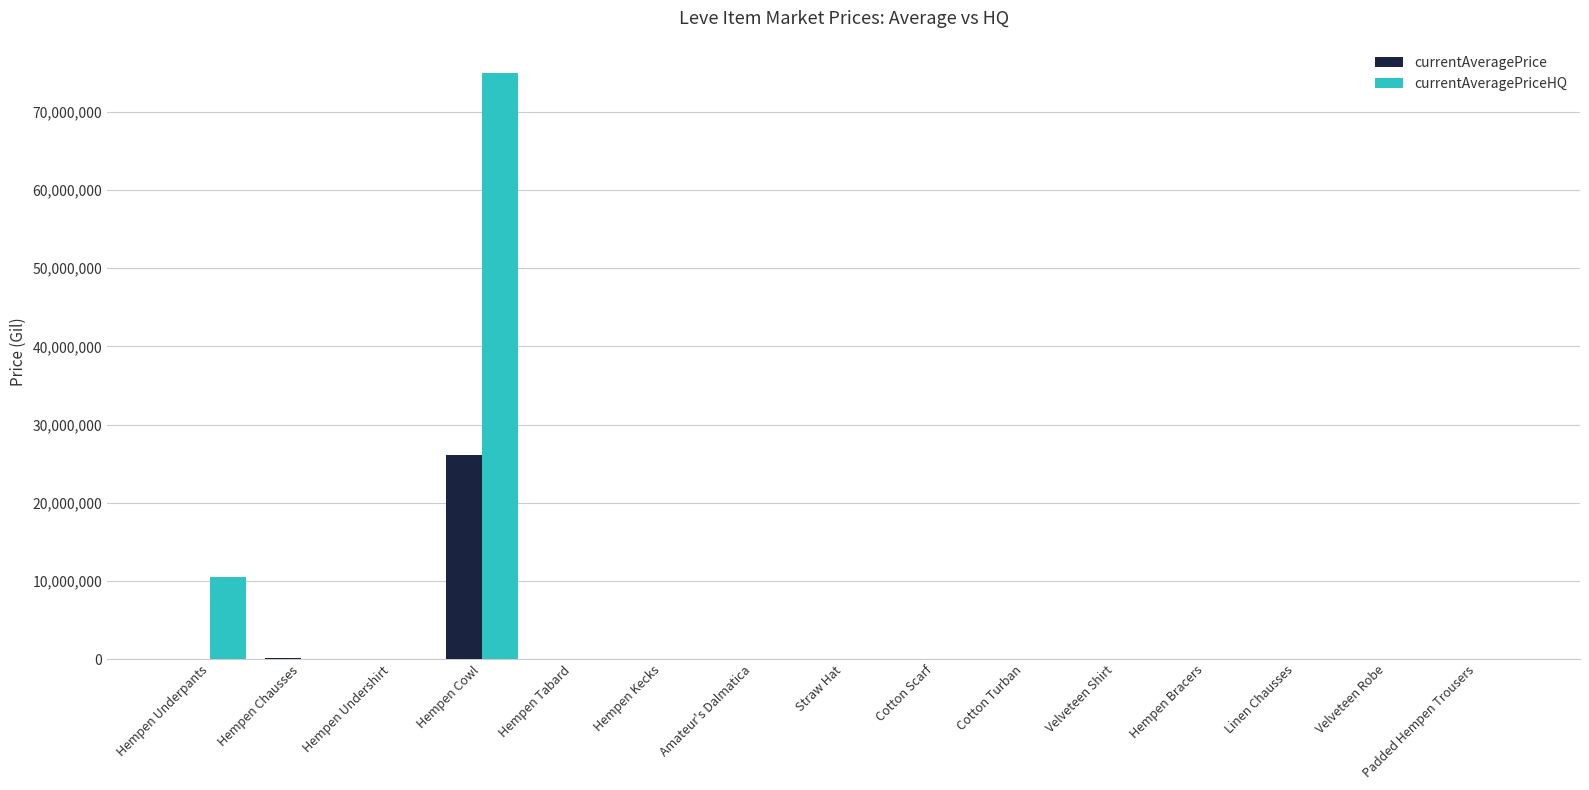

At which category does the chart reach its peak across all series?

Hempen Cowl